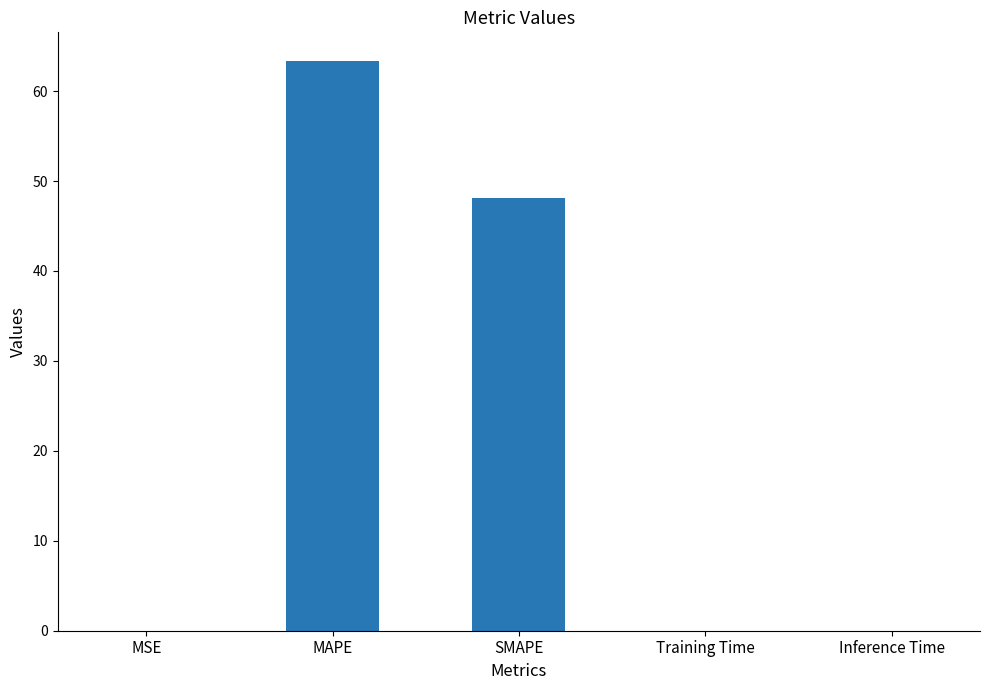

What value does the data have at SMAPE?

48.1